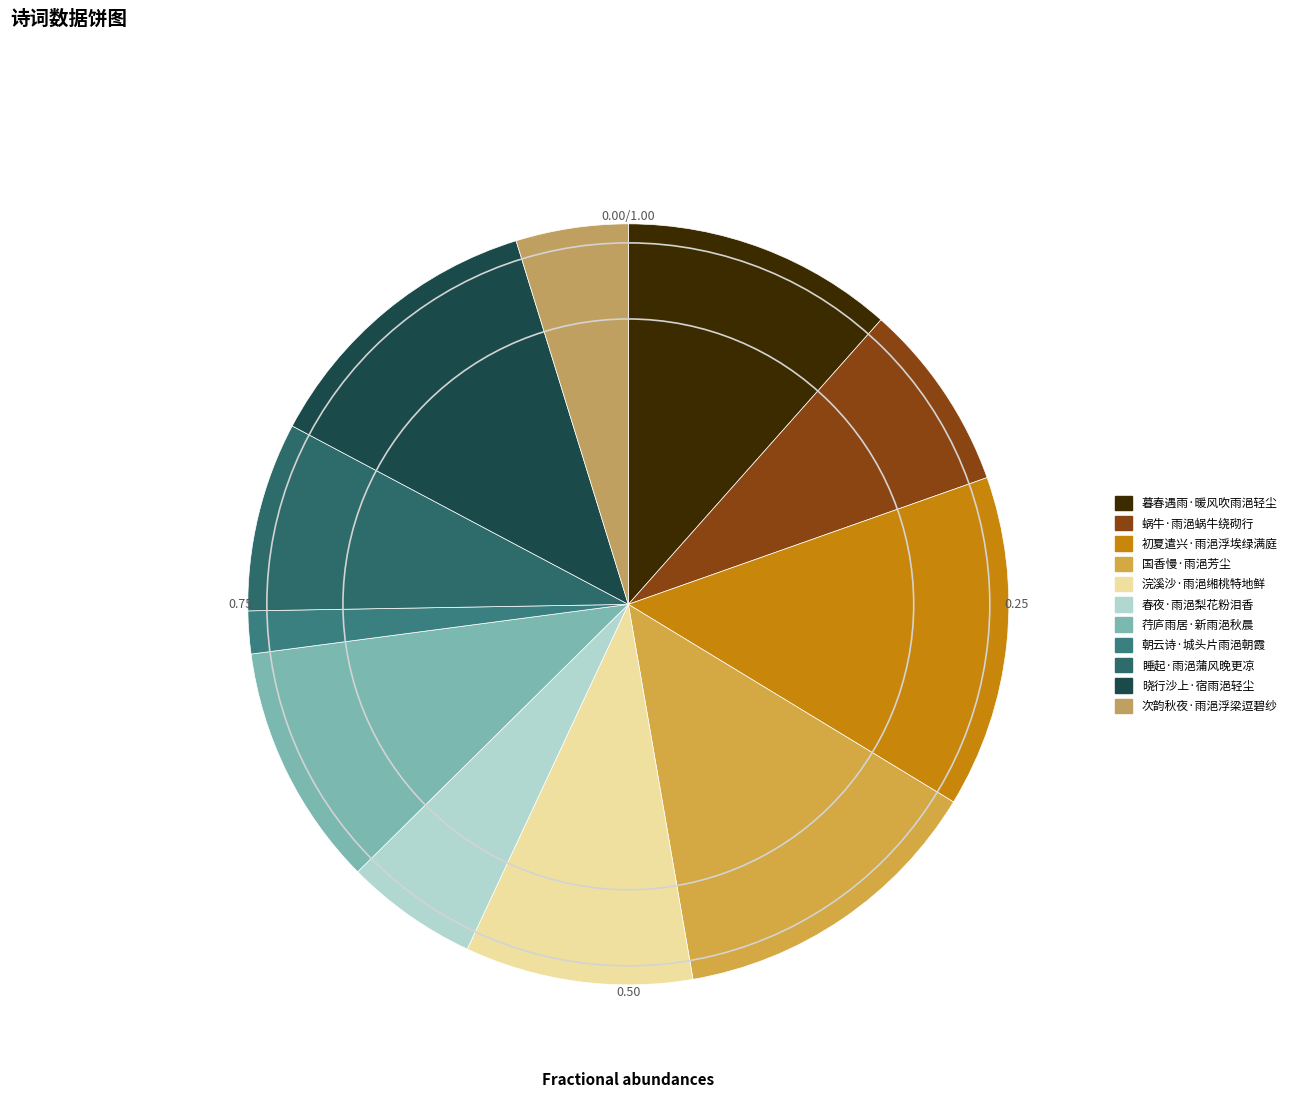

Which has a higher value, 浣溪沙·雨浥缃桃特地鲜 or 晓行沙上·宿雨浥轻尘?

晓行沙上·宿雨浥轻尘